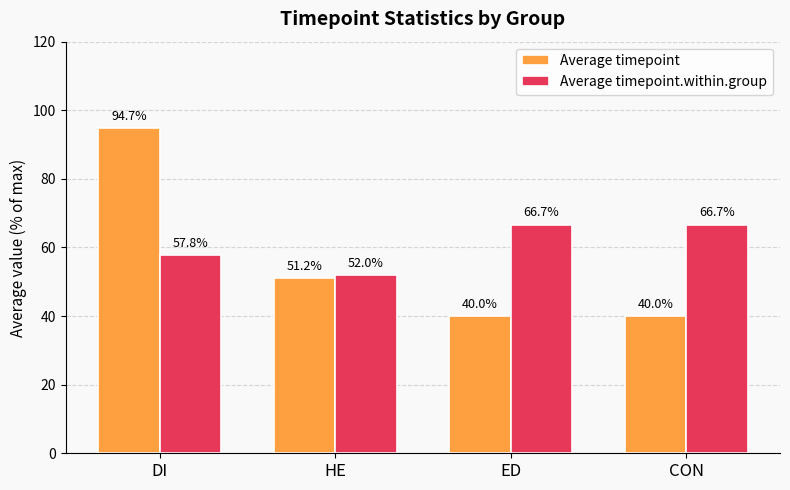

What is the difference between the maximum and second lowest values in the Average timepoint.within.group series?

8.8